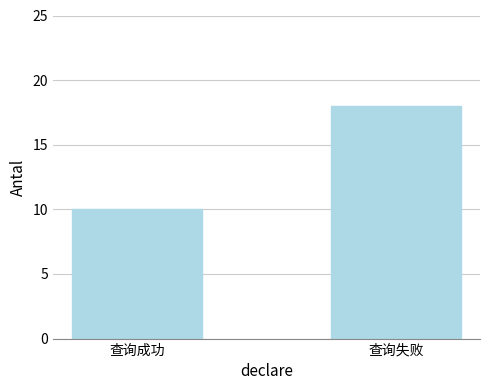

What is the difference between the values at 查询成功 and 查询失败?

8